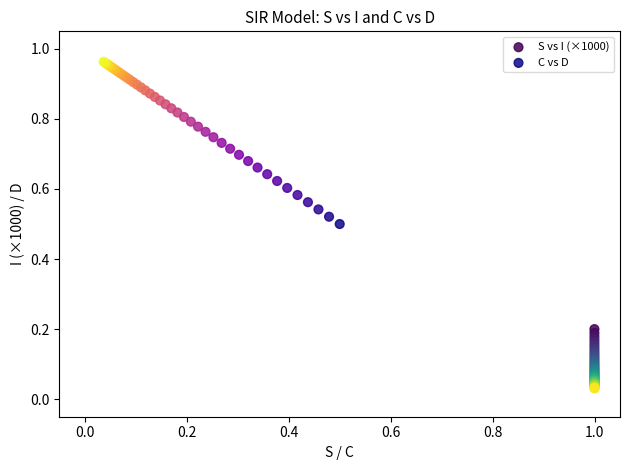

Which series reaches the maximum Y coordinate?

C vs D